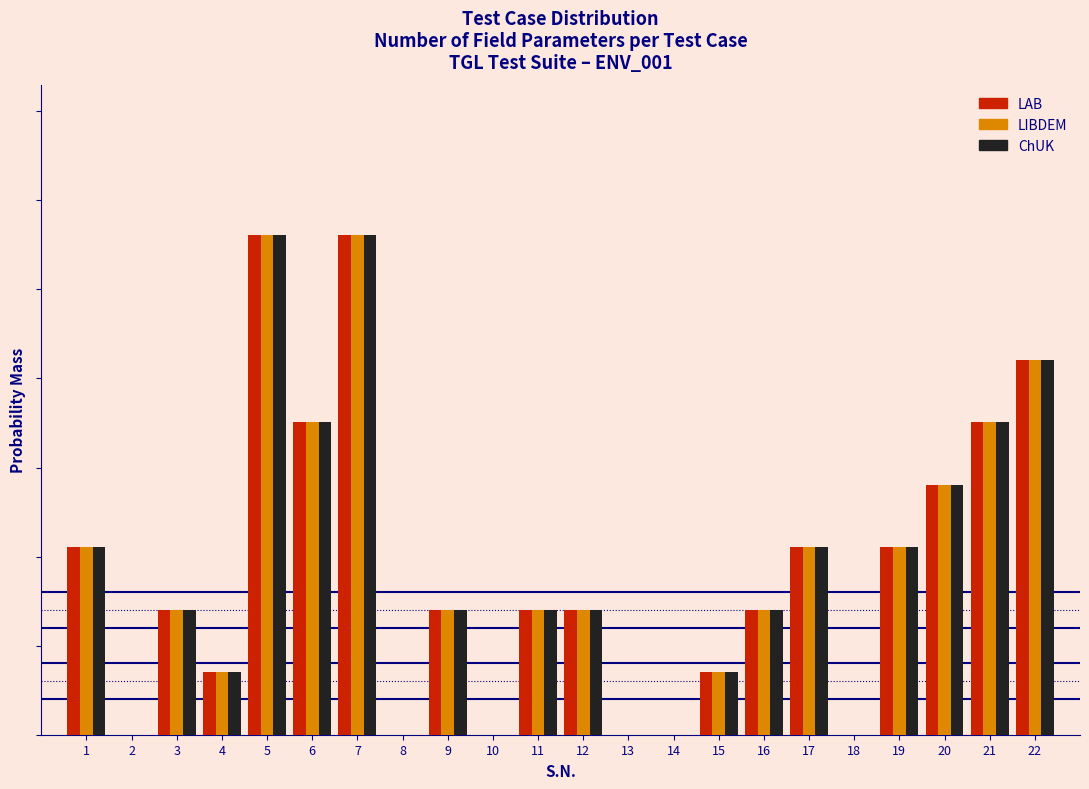

What are all the series names shown in the legend?

LAB, LIBDEM, ChUK